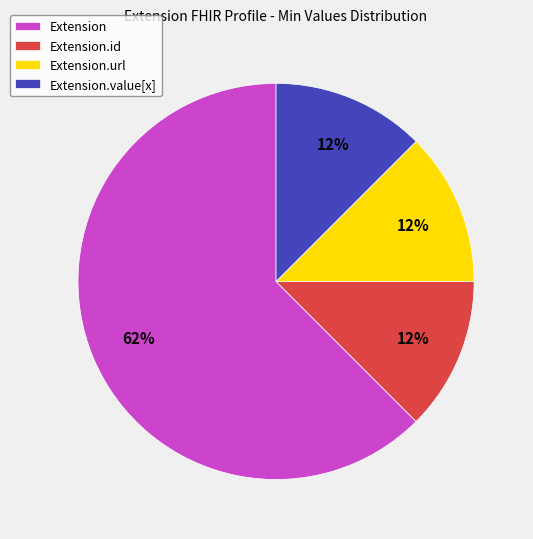

Is it true that Extension.value[x] is 24% of the pie?

False